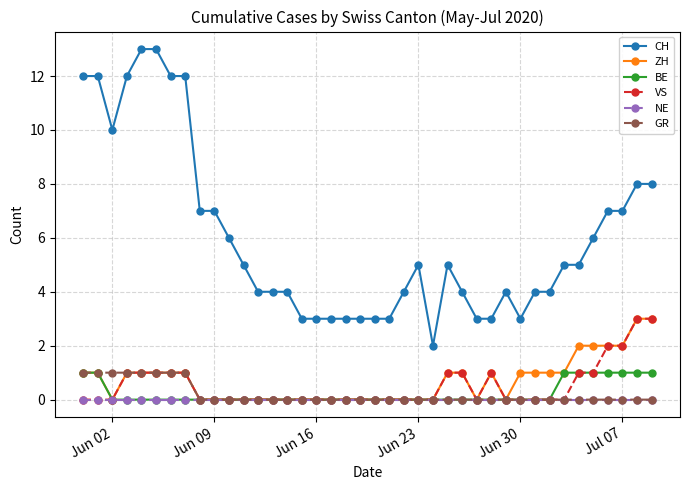

What are all the series names shown in the legend?

CH, ZH, BE, VS, NE, GR